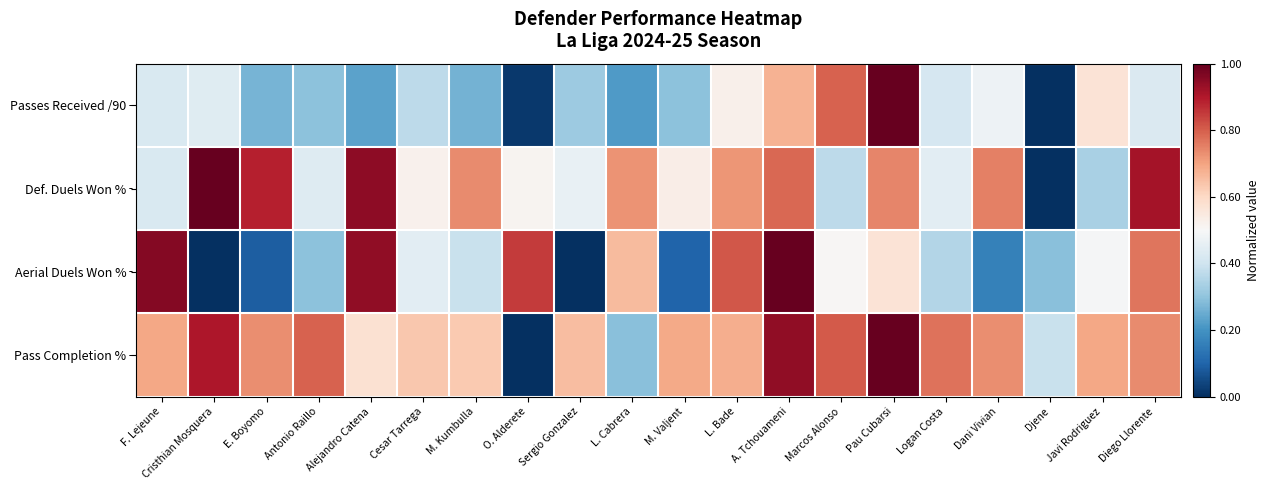

What is the total value across all series at E. Boyomo?

2.0